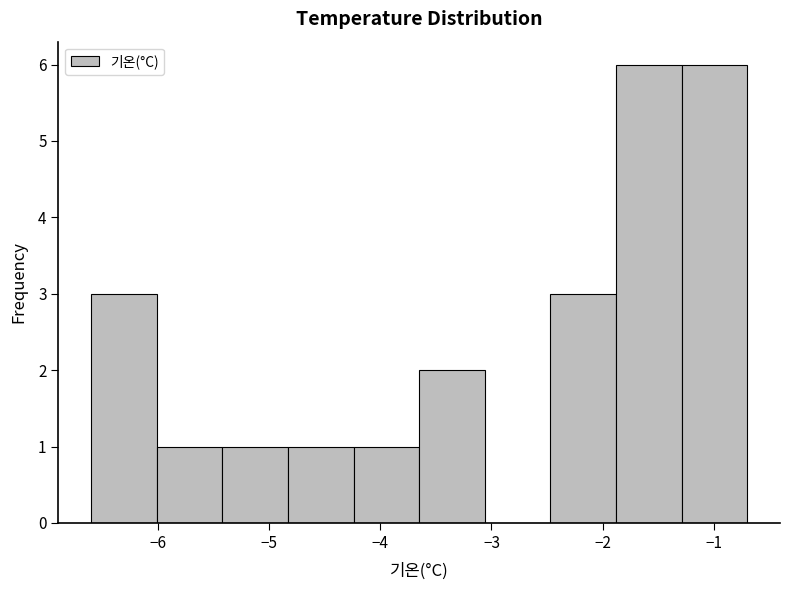

What is the height of the bar covering -6.01 to -5.42 on the x-axis? Neither the bar edges nor the heights are printed on the chart, so give them approximately, as read against the axes.

1